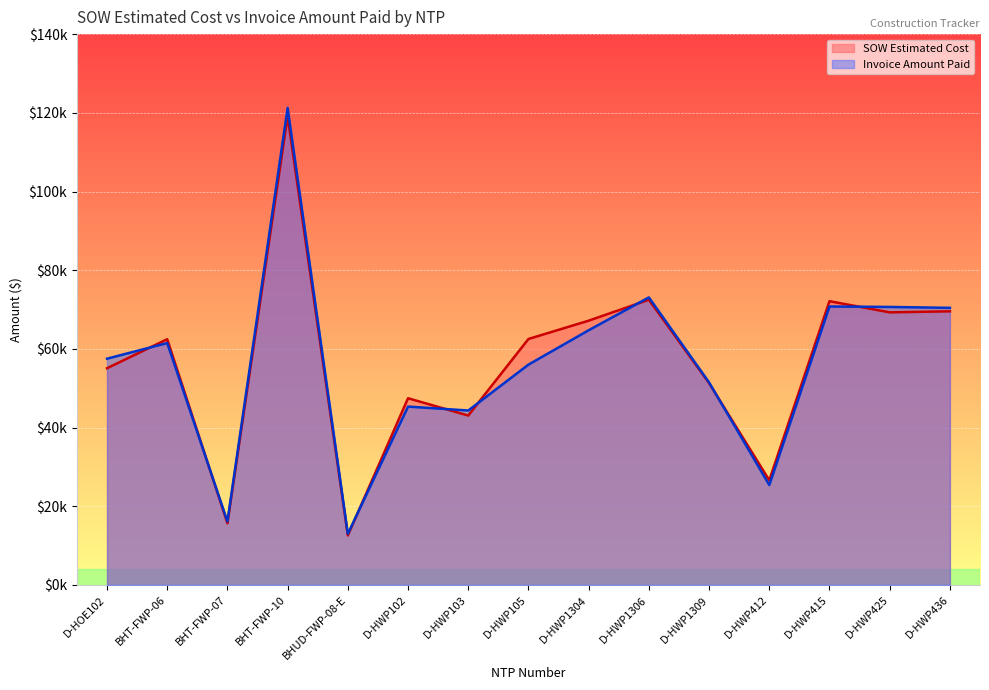

Count the number of data series in this chart.

2